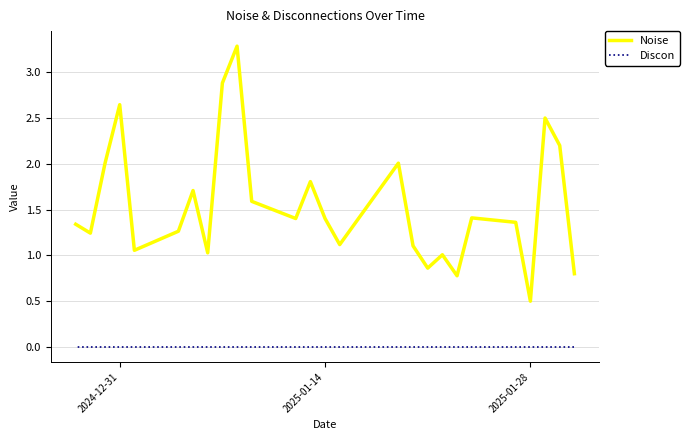

The Noise series shows 0.9 at 13. True or false?

False